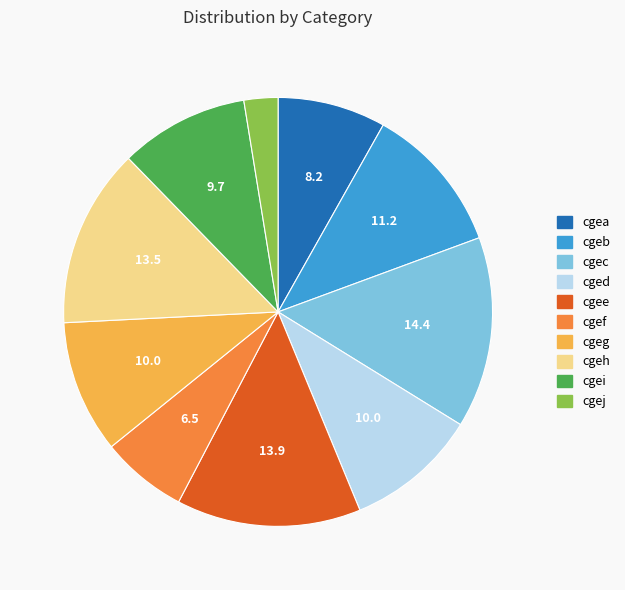

The cgef slice represents 1% of the pie. True or false?

False